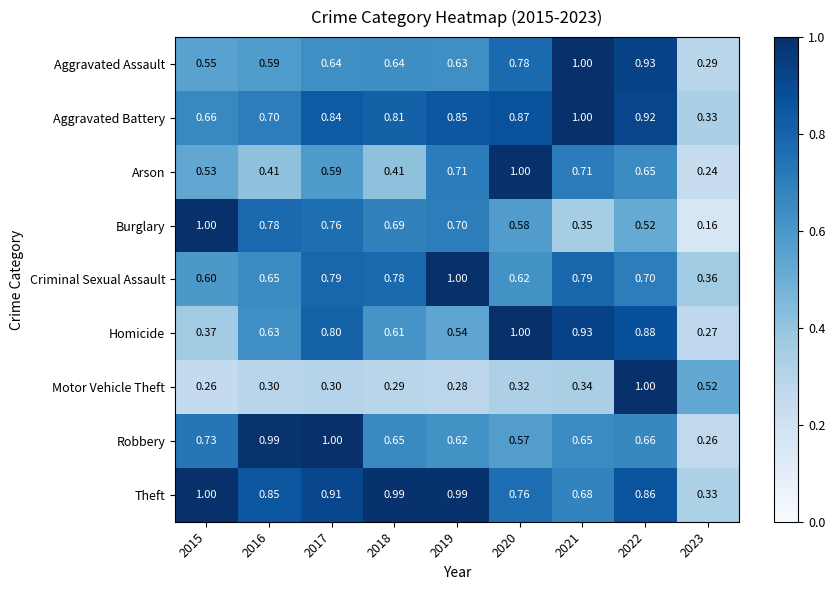

How many categories are shown in the chart?

9